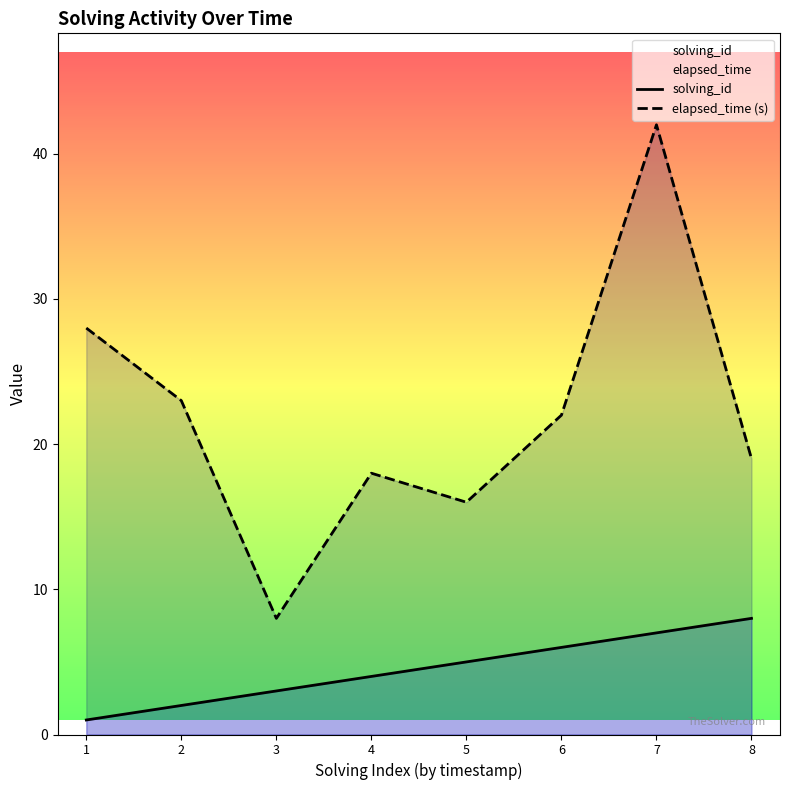

Where is the first local maximum for elapsed_time (s)?

4